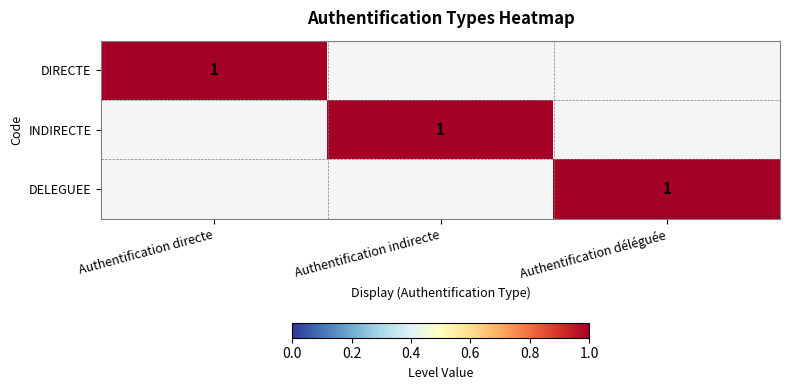

What is the total value across all series at Authentification indirecte?

1